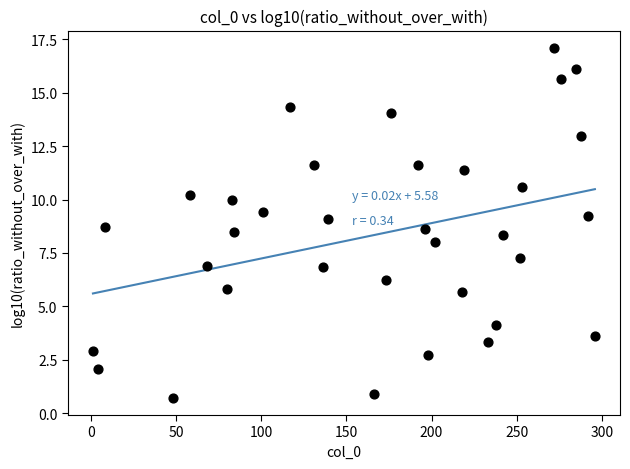

What is the range of X values (max minus min)?

295.0